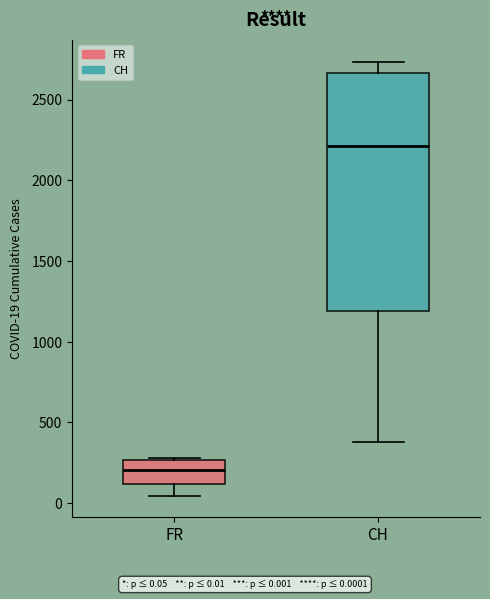

Reading left to right, transcribe this box plot: for each box, give where its median line is, the range the box spans, and where its two whiskers end, as read against the y-axis. The values are not printed on the chart, so give them approximately, as read against the axis.

FR: median 200, box 100 to 250, whiskers 50 to 300
CH: median 2200, box 1200 to 2650, whiskers 400 to 2750